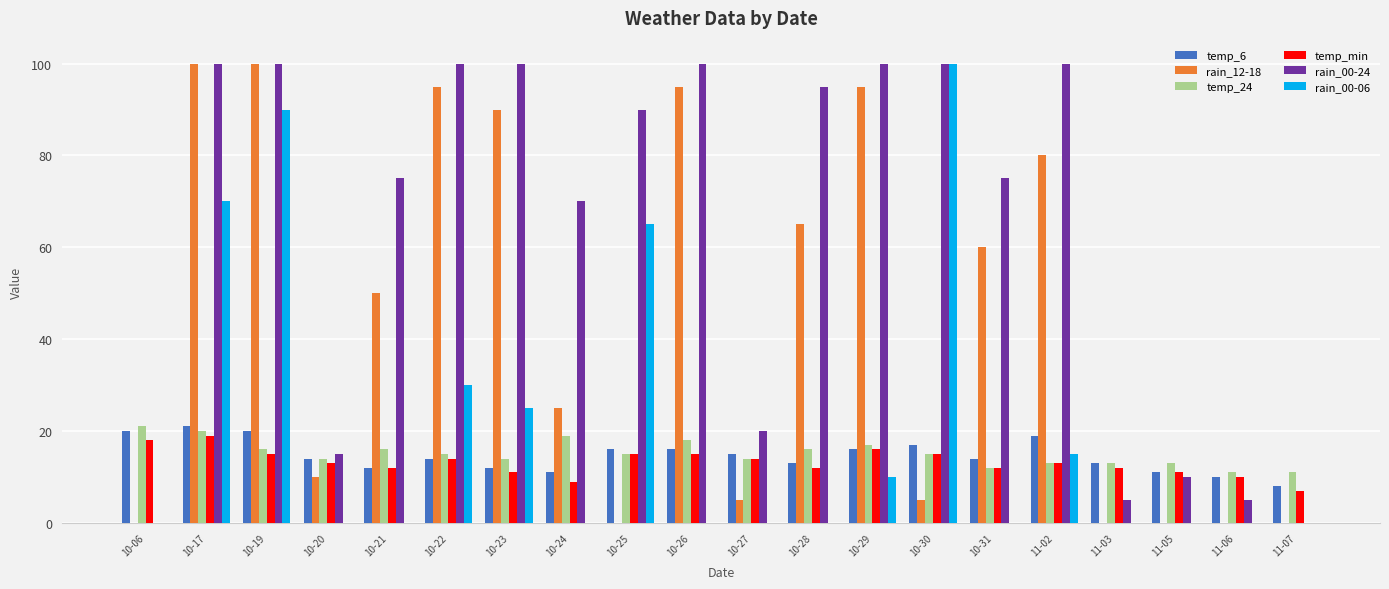

What is the sum of the rain_00-24 values at 10-30 and 10-25?

190